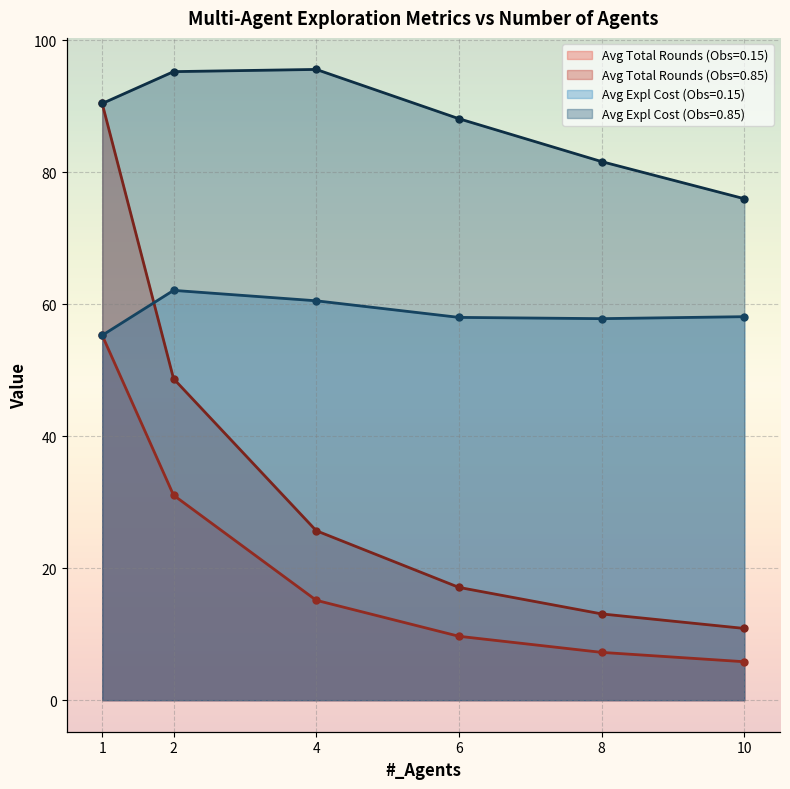

Which has a higher value, 2 or 10?

2